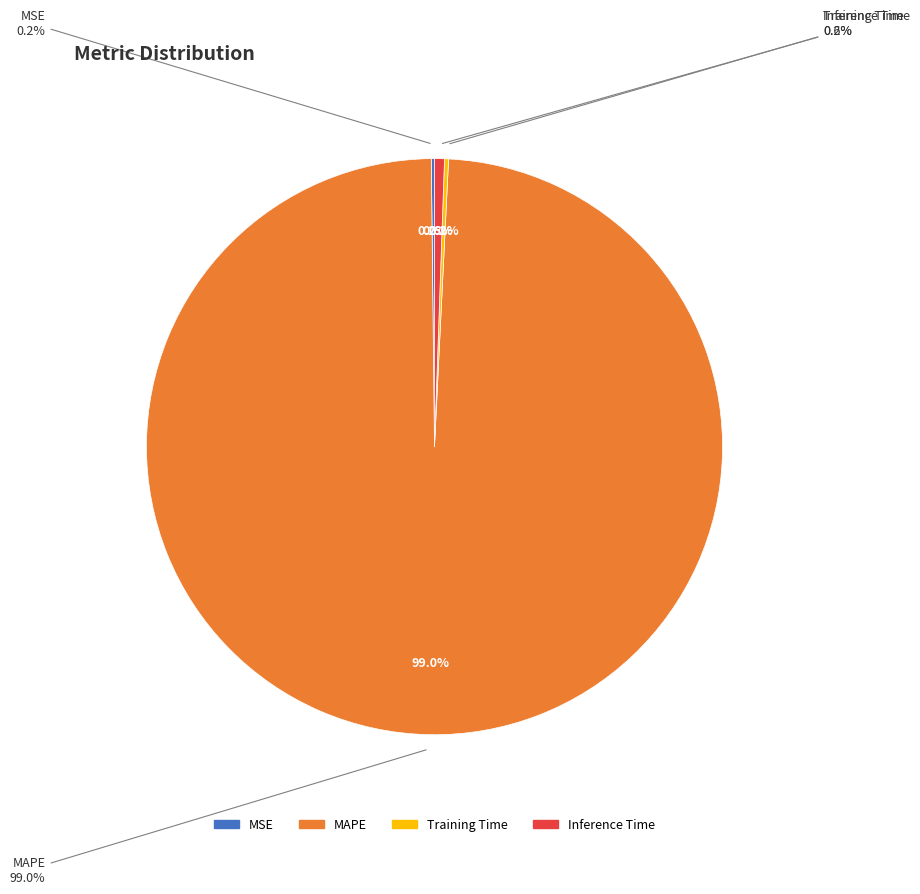

Do Inference Time and MSE together represent more than half of the pie?

No